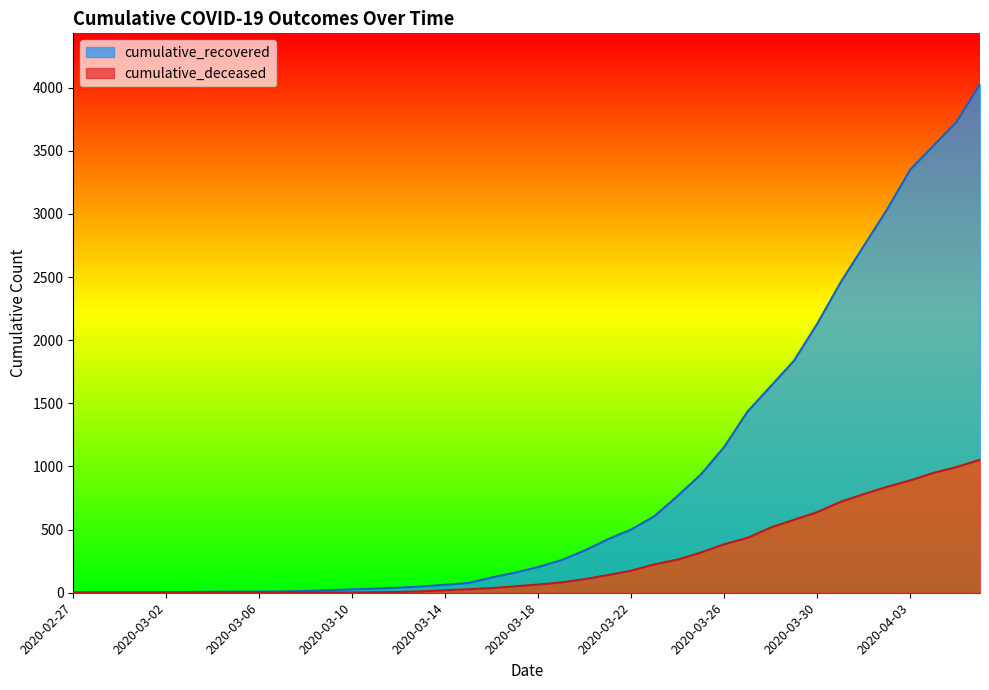

What are all the series names shown in the legend?

cumulative_recovered, cumulative_deceased